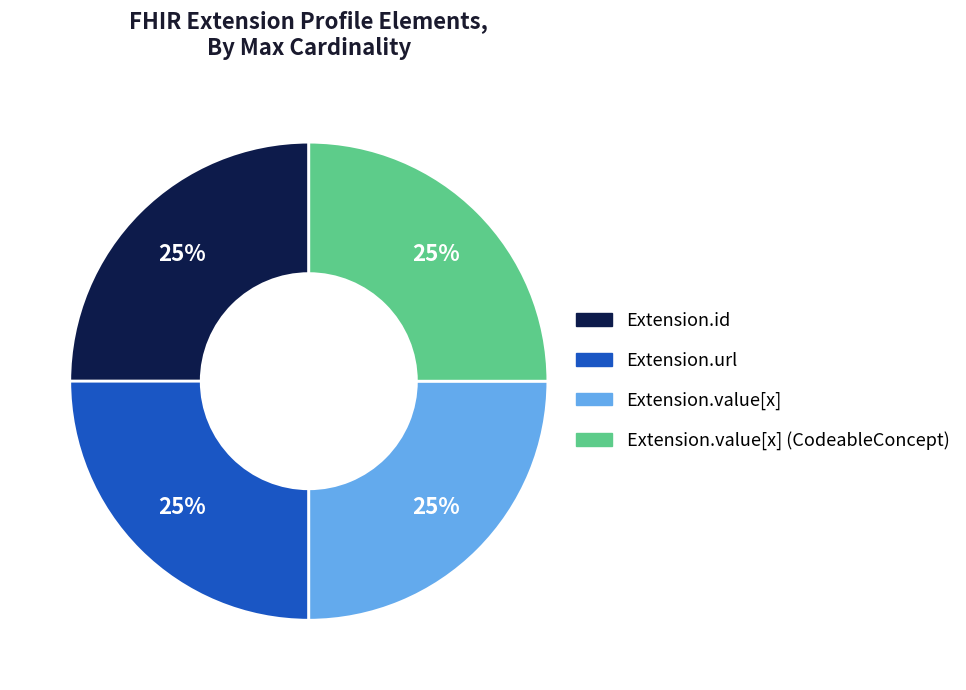

Is there any slice that represents more than half of the pie?

No